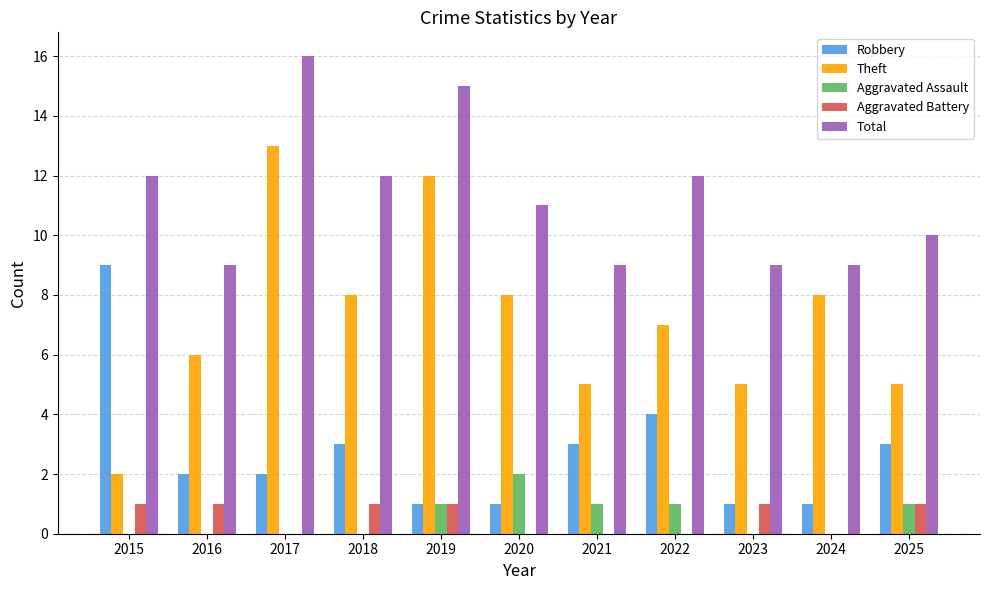

Reading right to left, extract all data points from this chart.

Robbery: 2025=3	2024=1	2023=1	2022=4	2021=3	2020=1	2019=1	2018=3	2017=2	2016=2	2015=9
Theft: 2025=5	2024=8	2023=5	2022=7	2021=5	2020=8	2019=12	2018=8	2017=13	2016=6	2015=2
Aggravated Assault: 2025=1	2024=0	2023=0	2022=1	2021=1	2020=2	2019=1	2018=0	2017=0	2016=0	2015=0
Aggravated Battery: 2025=1	2024=0	2023=1	2022=0	2021=0	2020=0	2019=1	2018=1	2017=0	2016=1	2015=1
Total: 2025=10	2024=9	2023=9	2022=12	2021=9	2020=11	2019=15	2018=12	2017=16	2016=9	2015=12